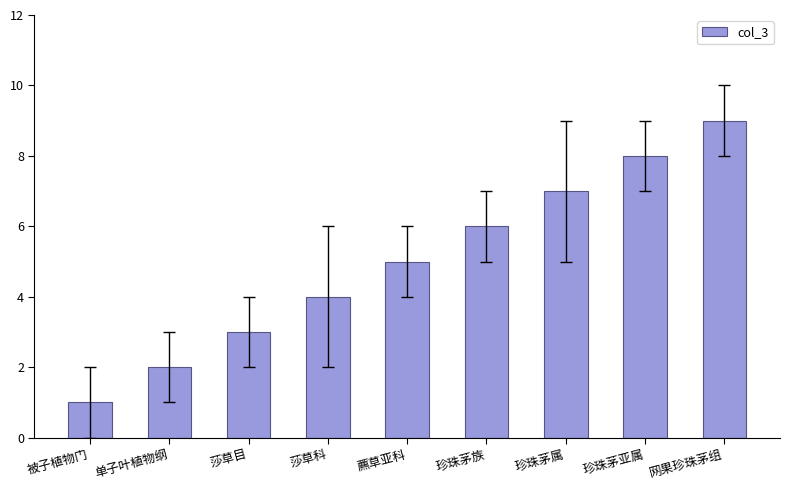

What is the sum of all values?

45